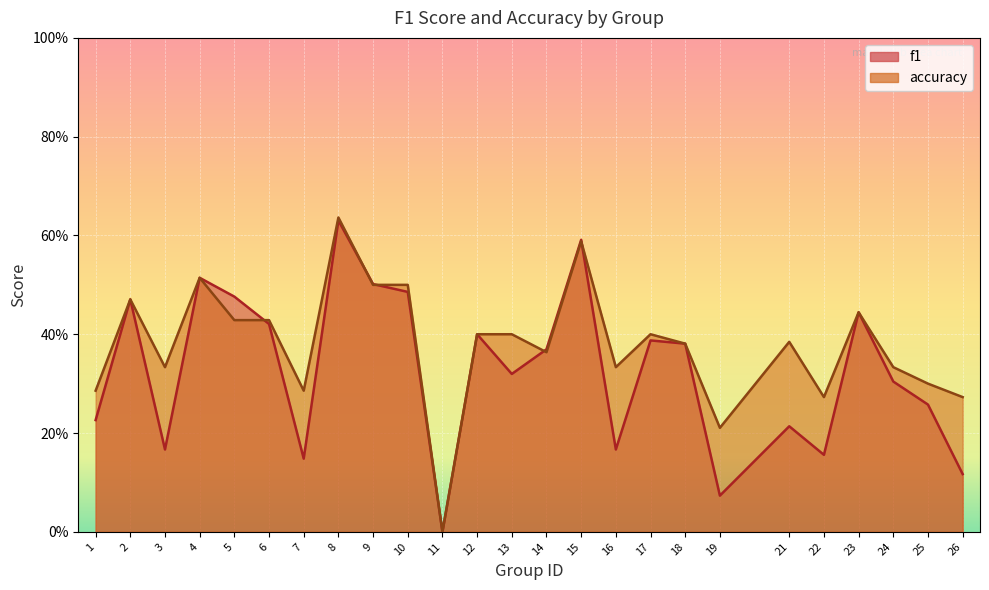

Rank the series by their maximum value, from lowest to highest.

f1, accuracy